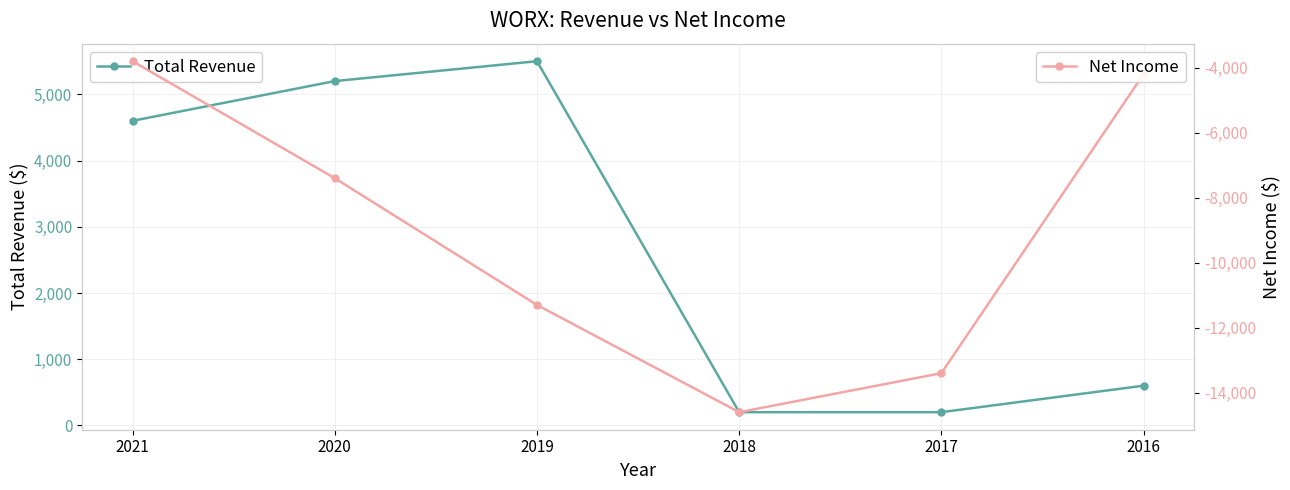

At which label does Total Revenue first exceed 4600?

2020